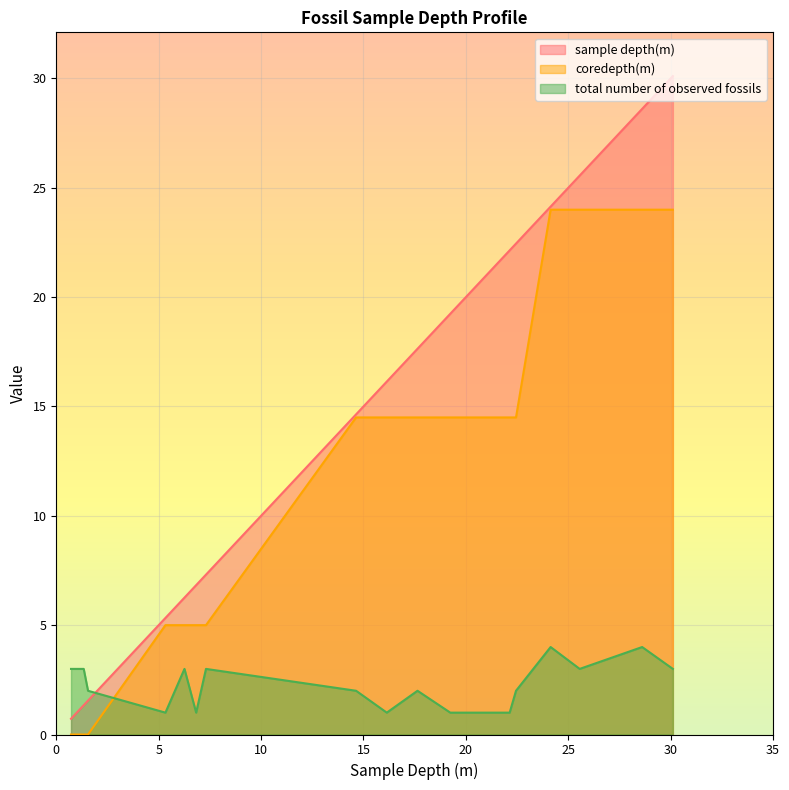

What is the label of the 11th point from the left?

19.24